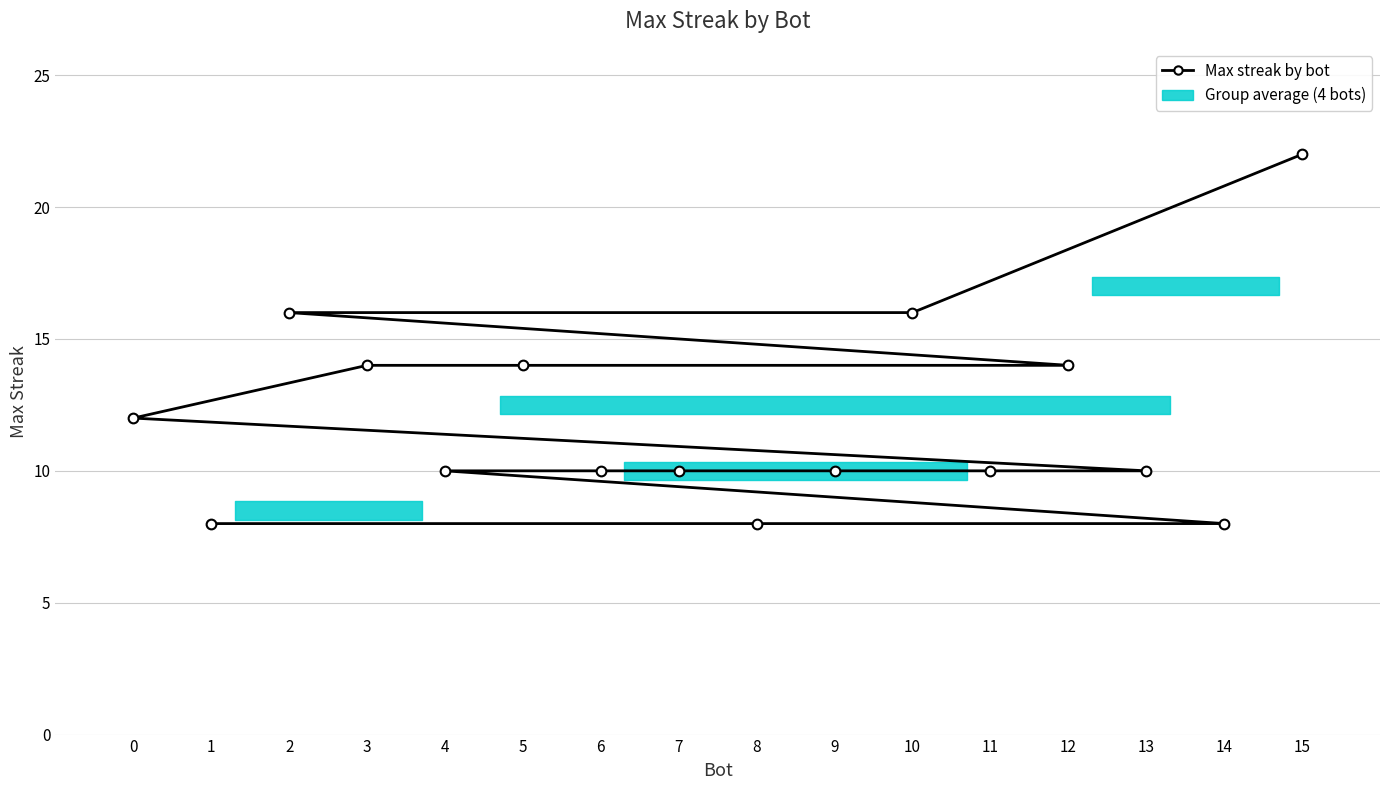

What is the smallest value displayed?

8